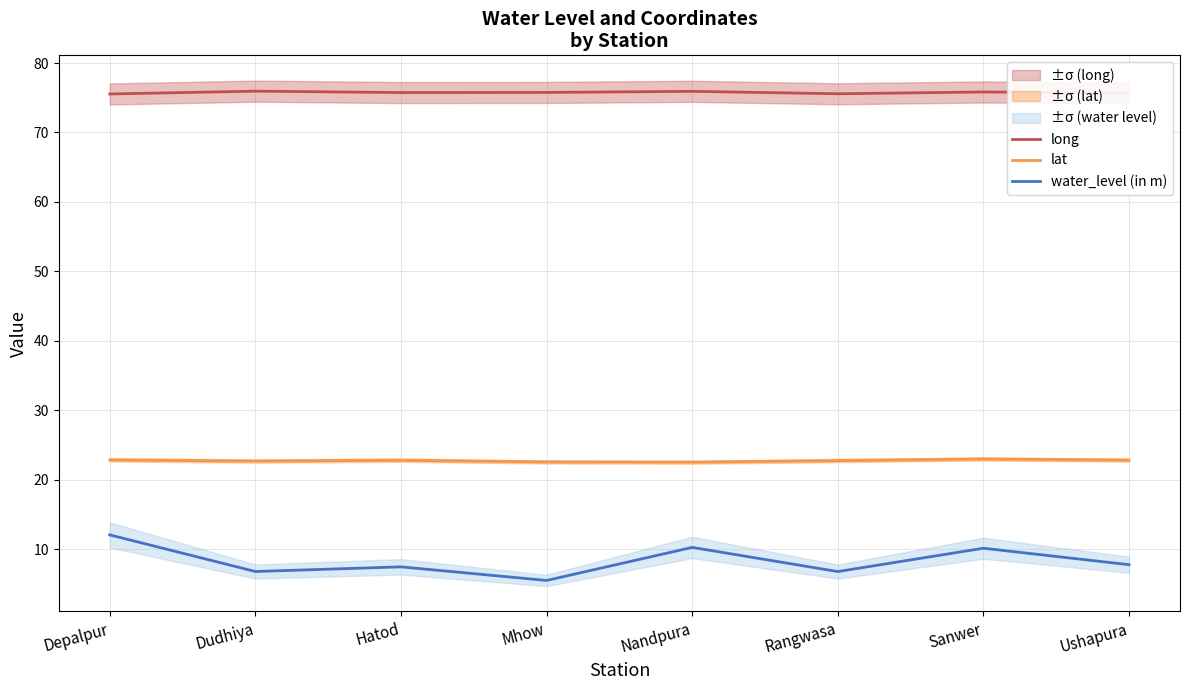

Which series has the largest range (max minus min)?

water_level (in m)